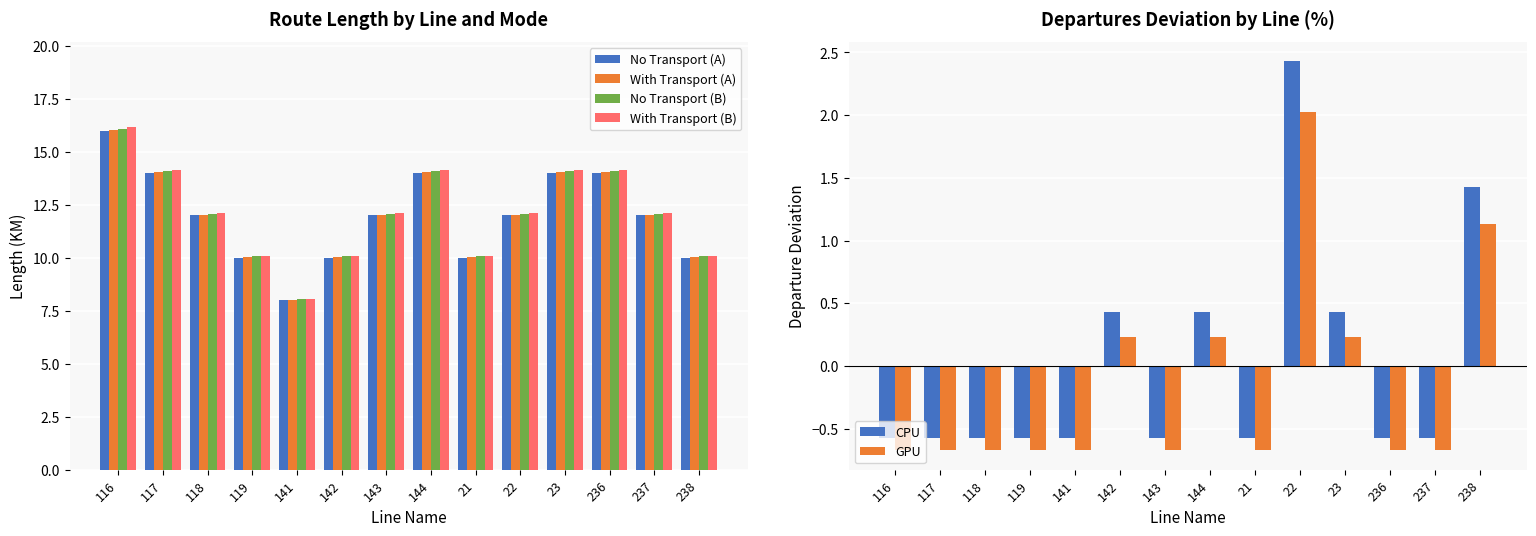

Between 118 and 23, which is larger?

23